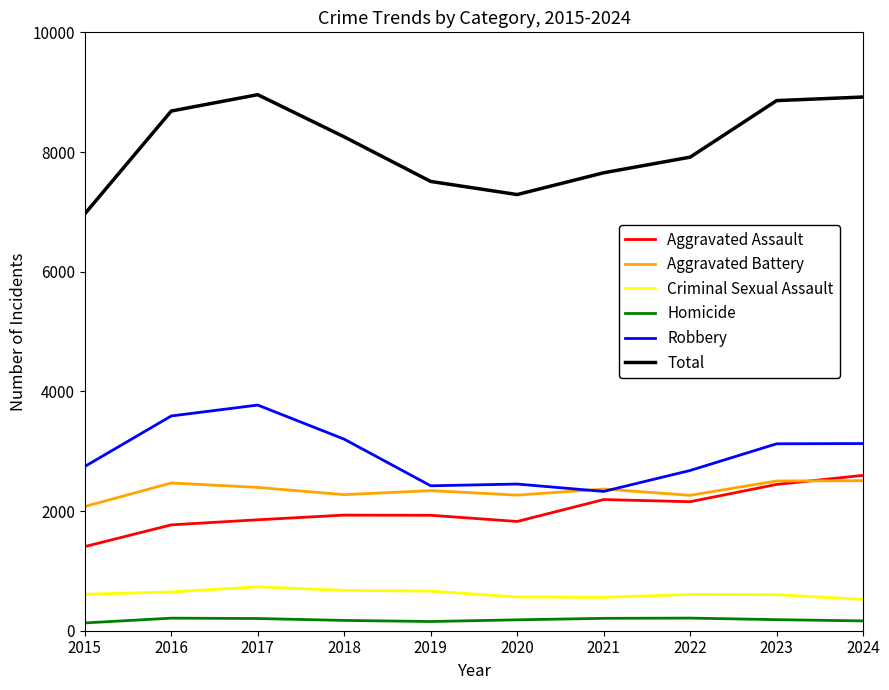

The value of Aggravated Assault at 2021 is 2192. True or false?

True